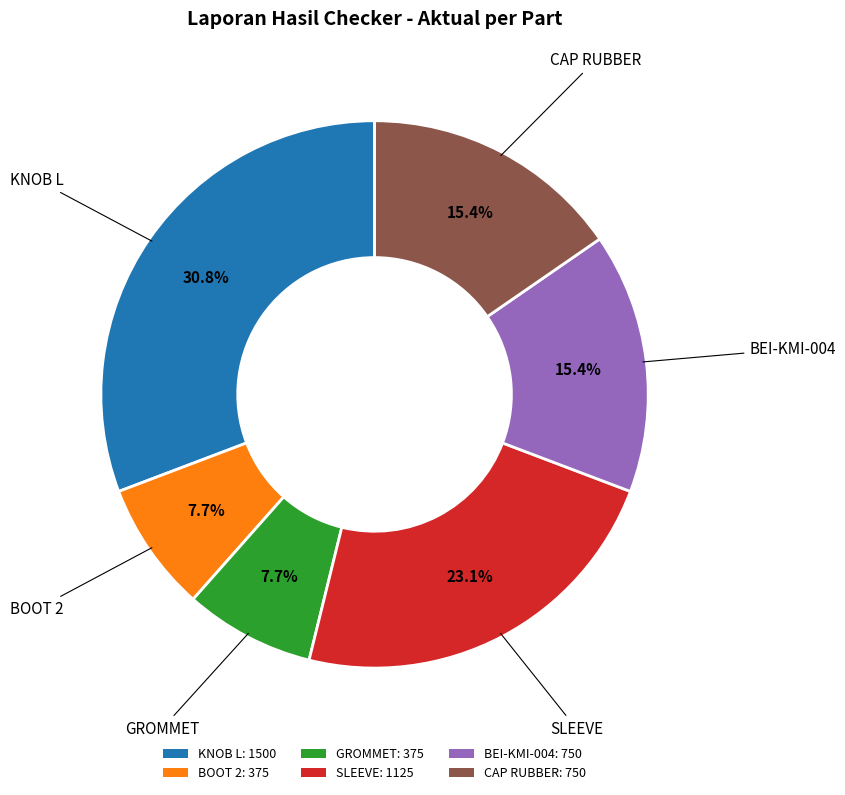

Is BOOT 2 the majority of the pie?

No